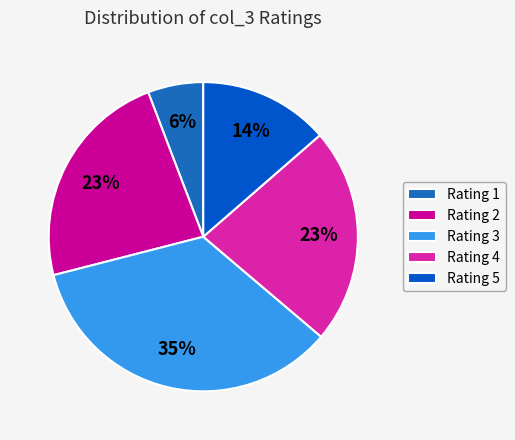

How many segments does this pie chart have?

5